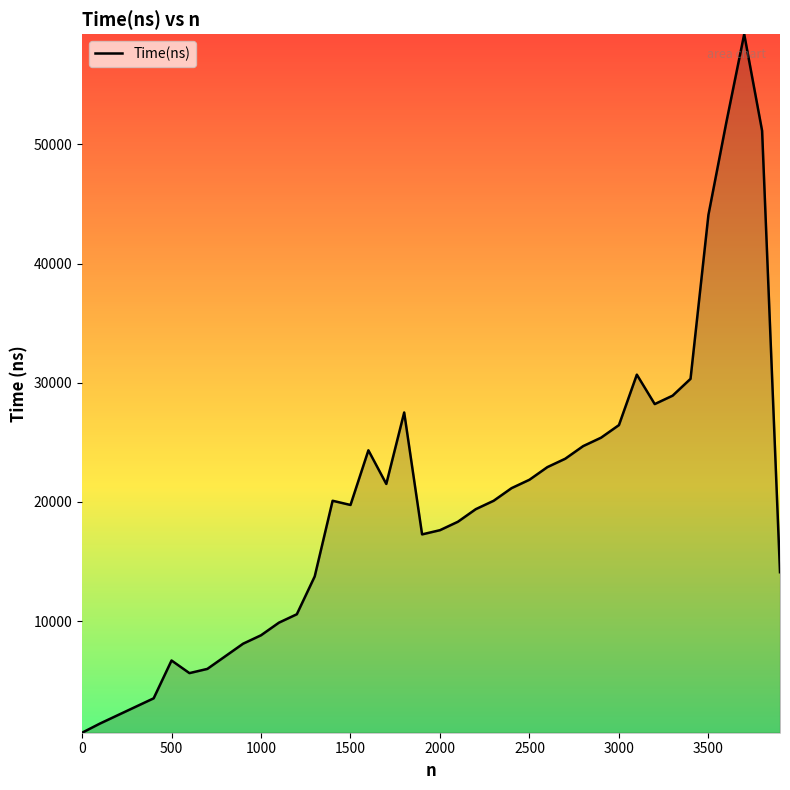

Reading left to right, what are all the values shown in this chart?

641	1410	2116	2821	3526	6699	5641	5994	7052	8110	8815	9873	10578	13752	20099	19746	24331	21509	27504	17278	17631	18337	19394	20099	21157	21862	22920	23625	24683	25389	26446	30678	28209	28915	30325	44077	51834	59239	51130	14105